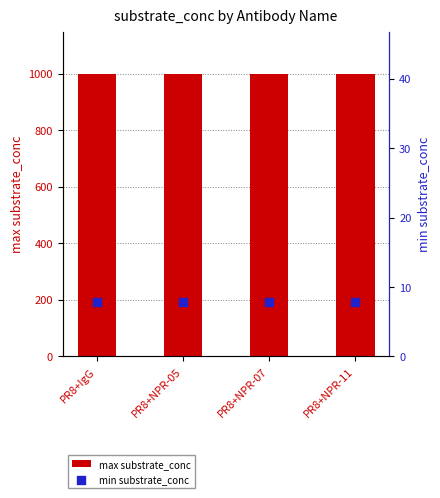

What are all the series names shown in the legend?

max substrate_conc, min substrate_conc